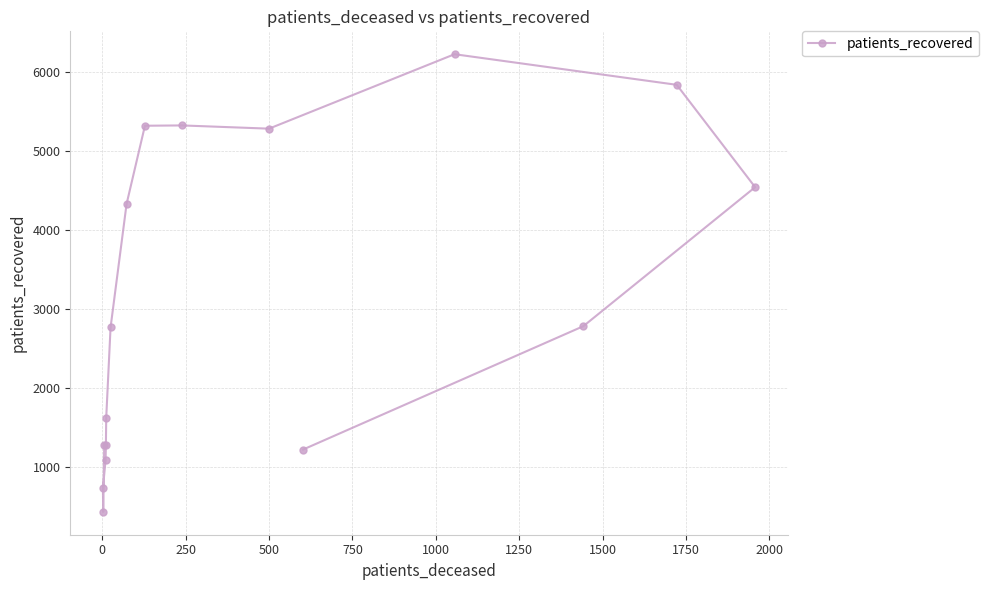

What is the sum of all values?

50058